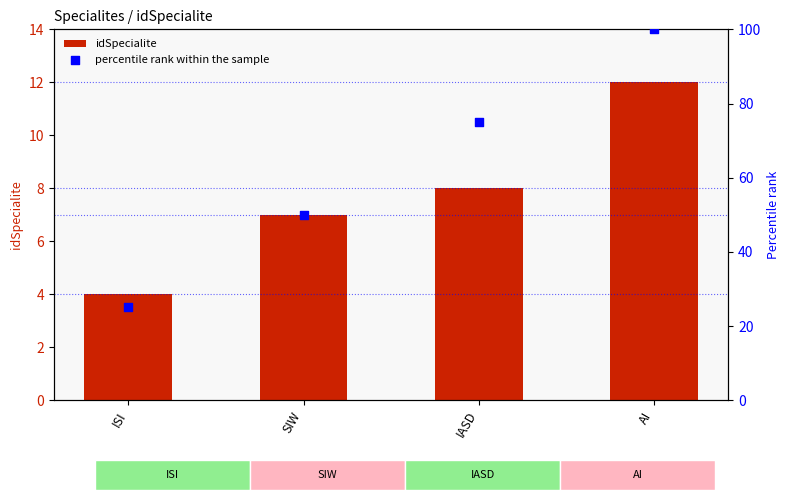

Which series contains the highest Y value?

percentile rank within the sample